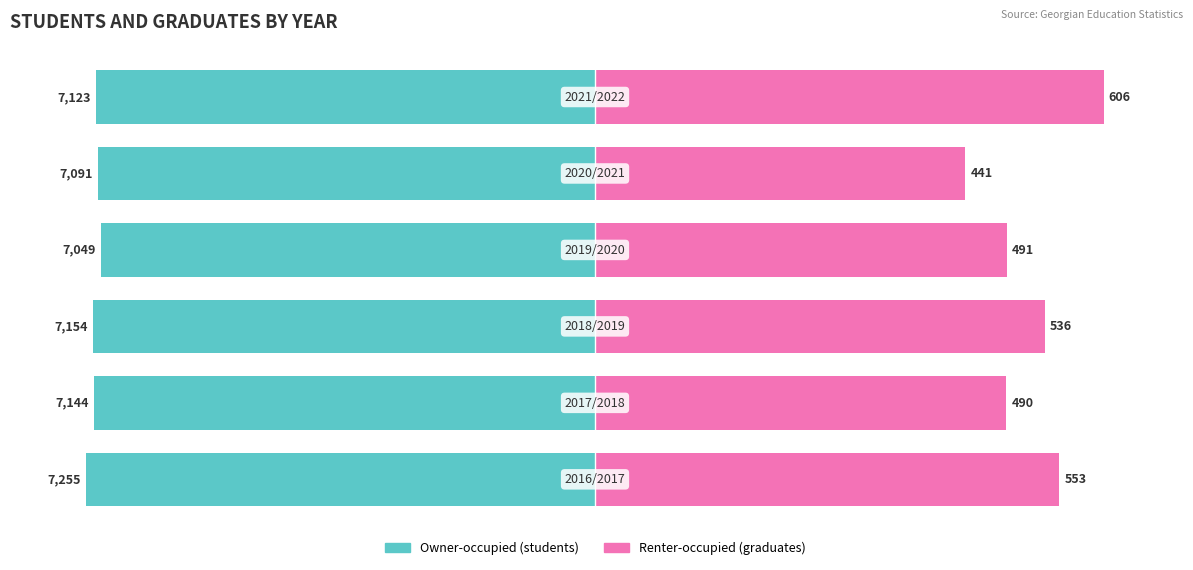

How many series are shown in this chart?

2